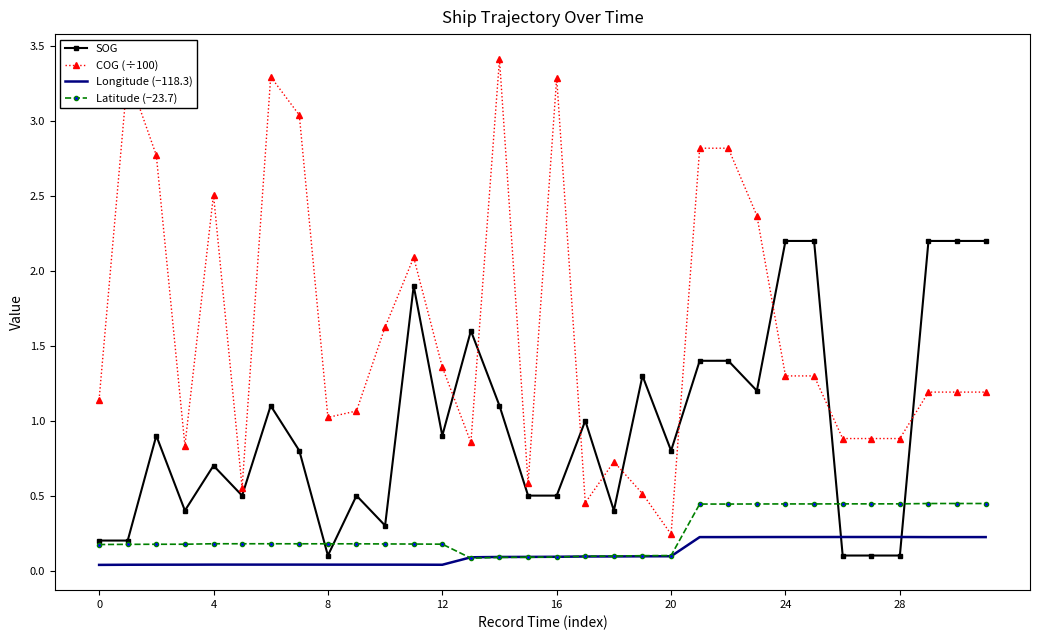

What is the maximum value for SOG?

2.2